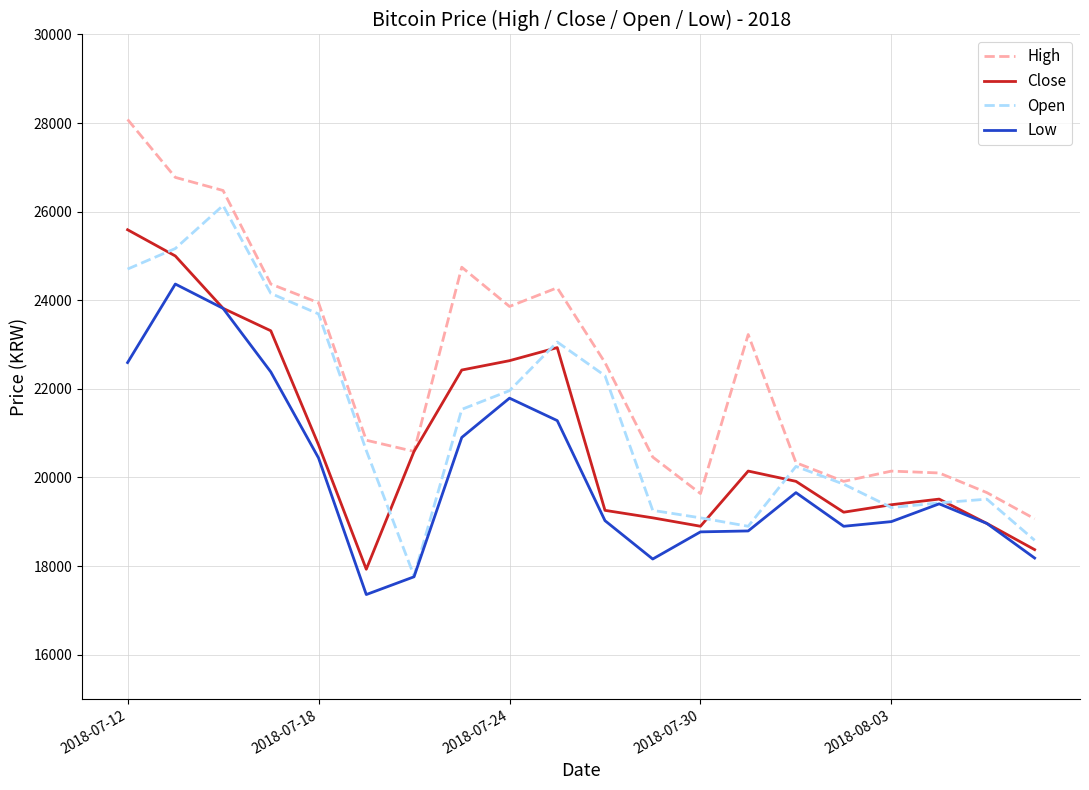

Which series has the largest total across all categories?

High